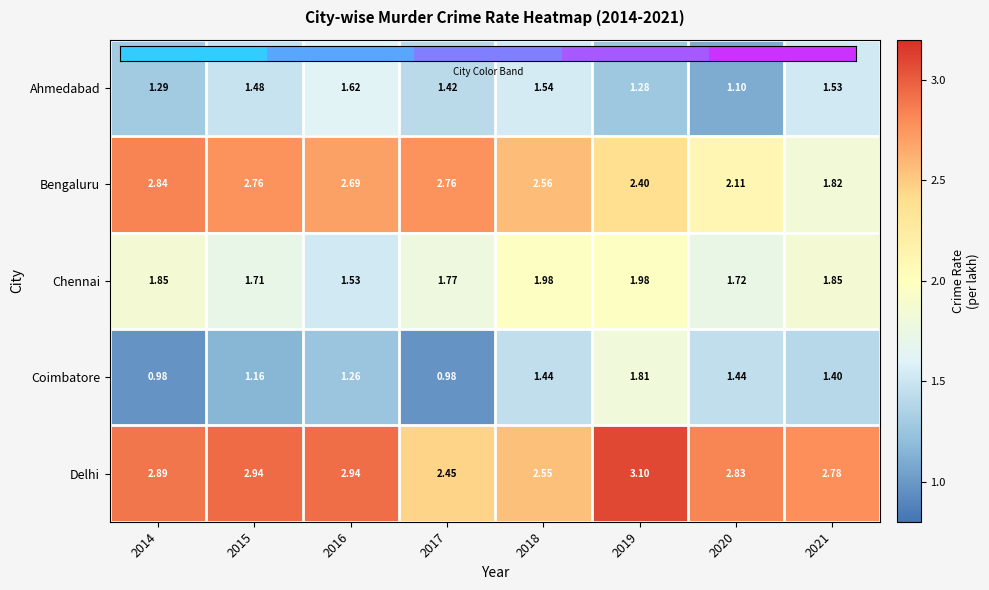

Is the value of Bengaluru at 2017 greater than the value of Delhi at 2018?

Yes